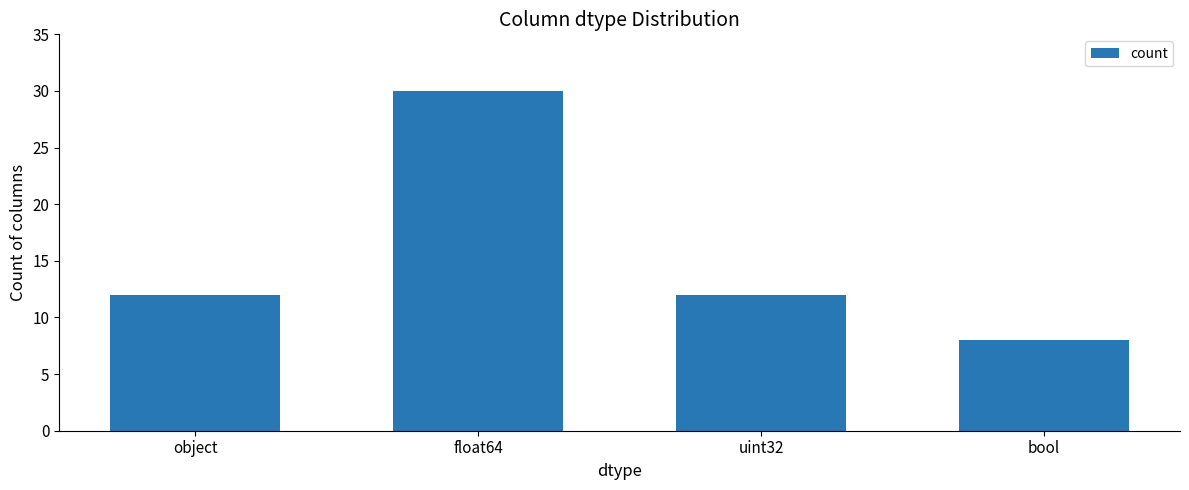

What is the average value?

16